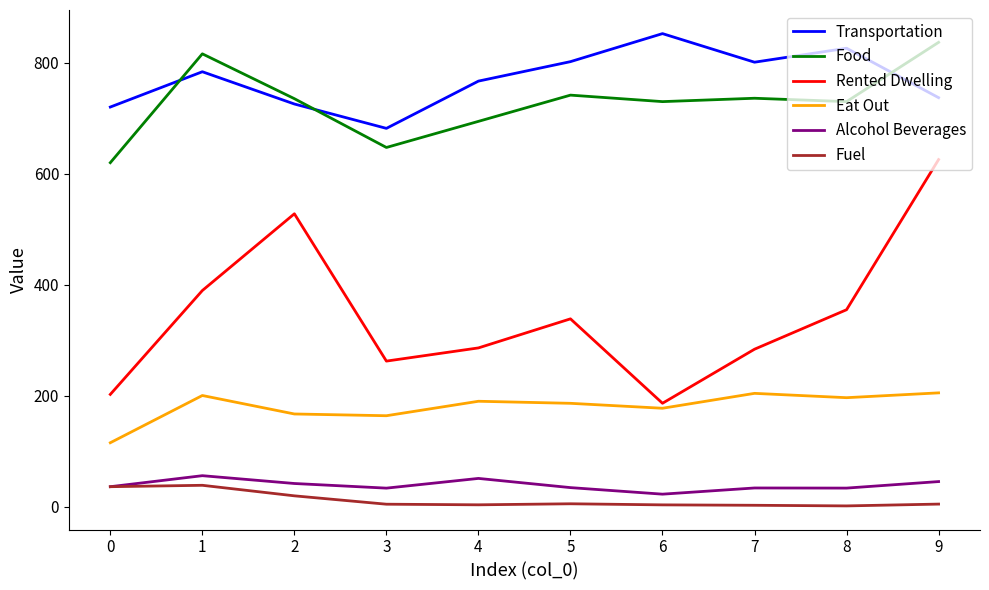

What is the highest value of the Fuel series?

38.6